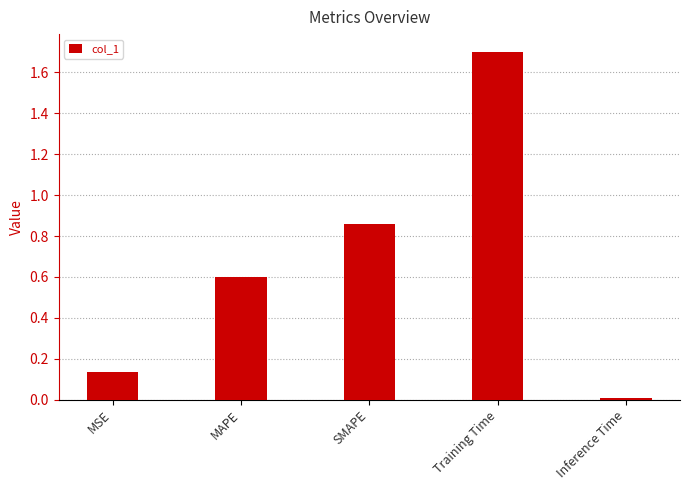

Rank the categories by value from highest to lowest.

Training Time, SMAPE, MAPE, MSE, Inference Time